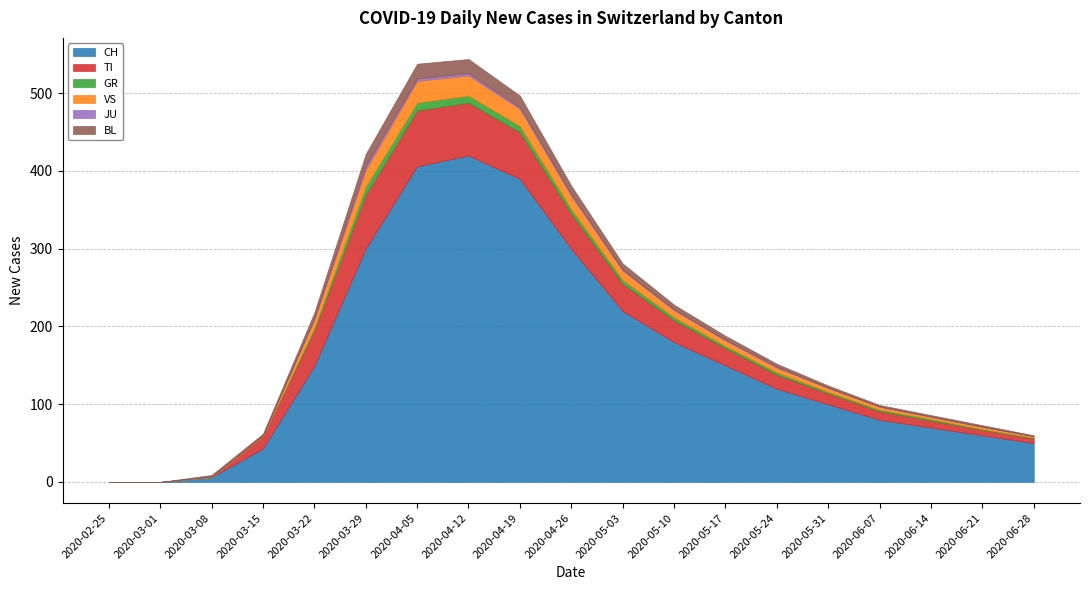

Count the number of categories in the chart.

19